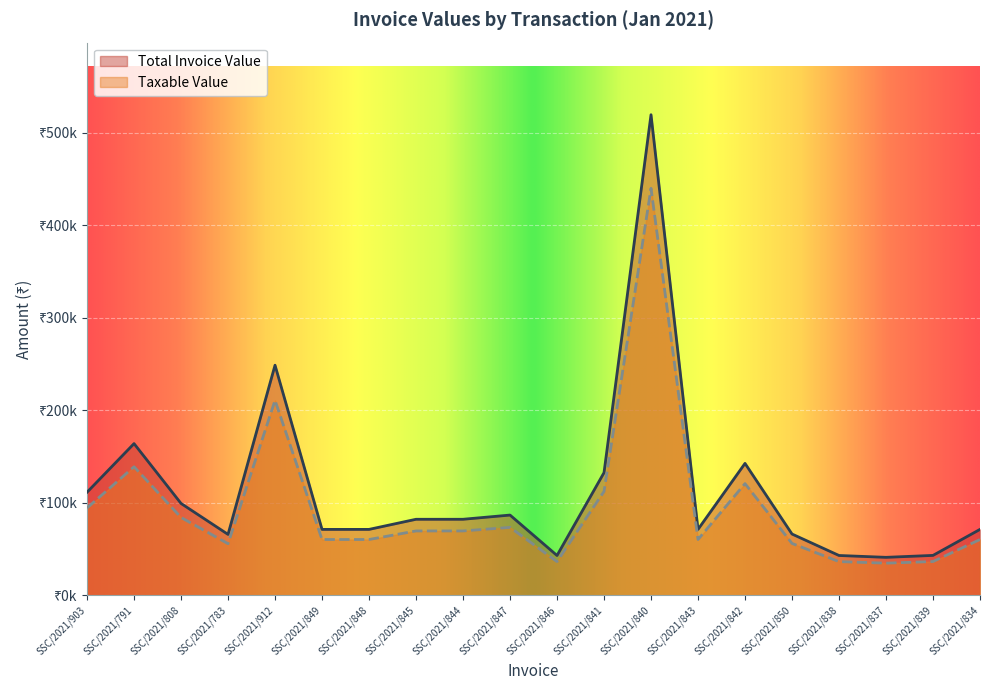

Reading right to left, what are all the values shown in this chart?

Total Invoice Value: SSC/2021/834=71349.1	SSC/2021/839=43238.1	SSC/2021/837=41142.0	SSC/2021/838=43143.6	SSC/2021/850=66342.1	SSC/2021/842=142698.1	SSC/2021/843=71349.1	SSC/2021/840=519589.4	SSC/2021/841=132684.2	SSC/2021/846=43143.6	SSC/2021/847=86830.5	SSC/2021/844=82284.1	SSC/2021/845=82284.1	SSC/2021/848=71349.1	SSC/2021/849=71349.1	SSC/2021/912=248826.0	SSC/2021/783=65936.1	SSC/2021/808=99408.5	SSC/2021/791=164079.0	SSC/2021/903=111510.0
Taxable Value: SSC/2021/834=60420.0	SSC/2021/839=36615.0	SSC/2021/837=34840.0	SSC/2021/838=36535.0	SSC/2021/850=56180.0	SSC/2021/842=120840.0	SSC/2021/843=60420.0	SSC/2021/840=440000.0	SSC/2021/841=112360.0	SSC/2021/846=36535.0	SSC/2021/847=73530.0	SSC/2021/844=69680.0	SSC/2021/845=69680.0	SSC/2021/848=60420.0	SSC/2021/849=60420.0	SSC/2021/912=210869.5	SSC/2021/783=55878.0	SSC/2021/808=84244.5	SSC/2021/791=139050.0	SSC/2021/903=94500.0